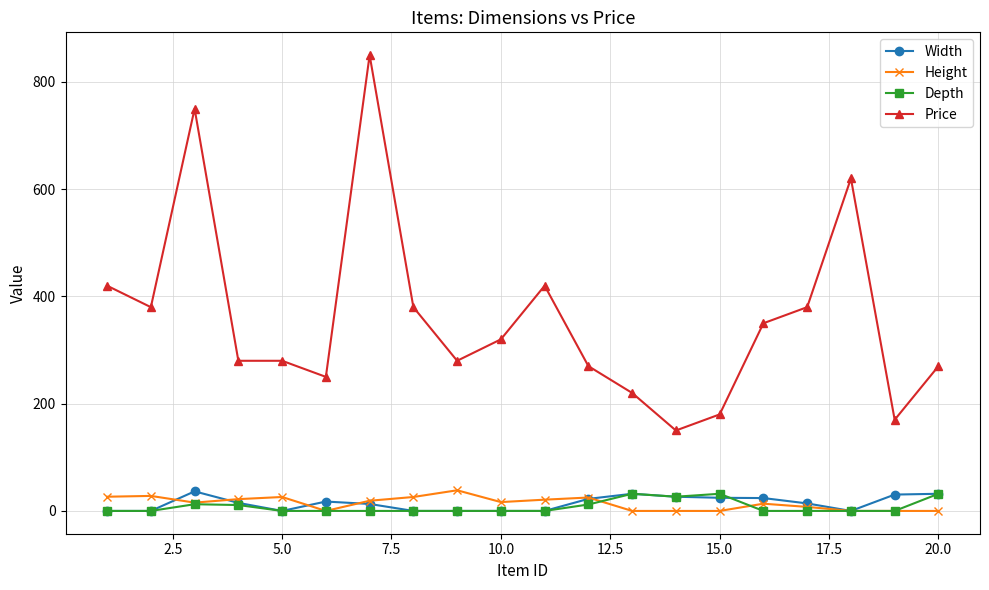

Which series has the widest spread of values?

Price